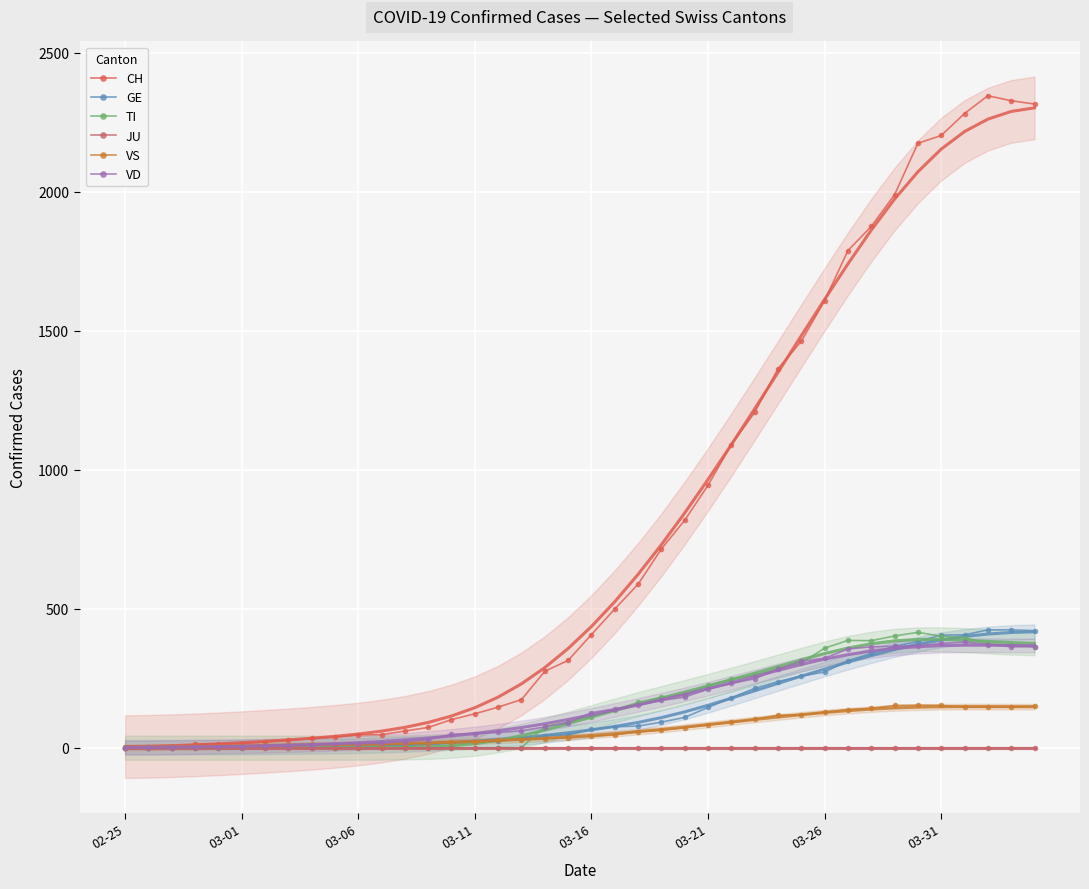

How many values in the VD series are below 126?

20